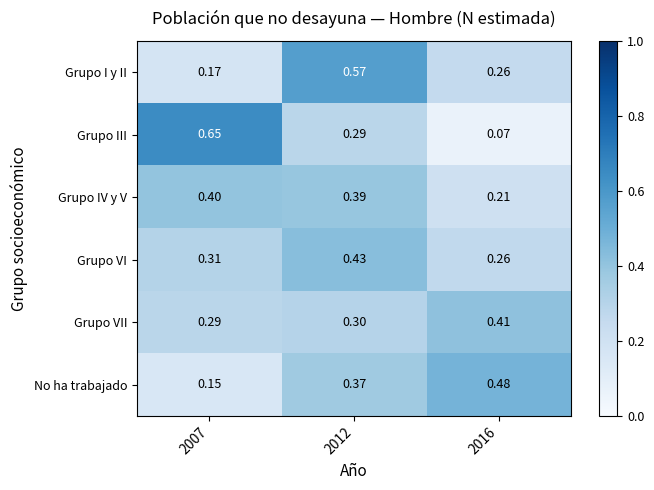

Which series has the largest total across all categories?

Grupo III